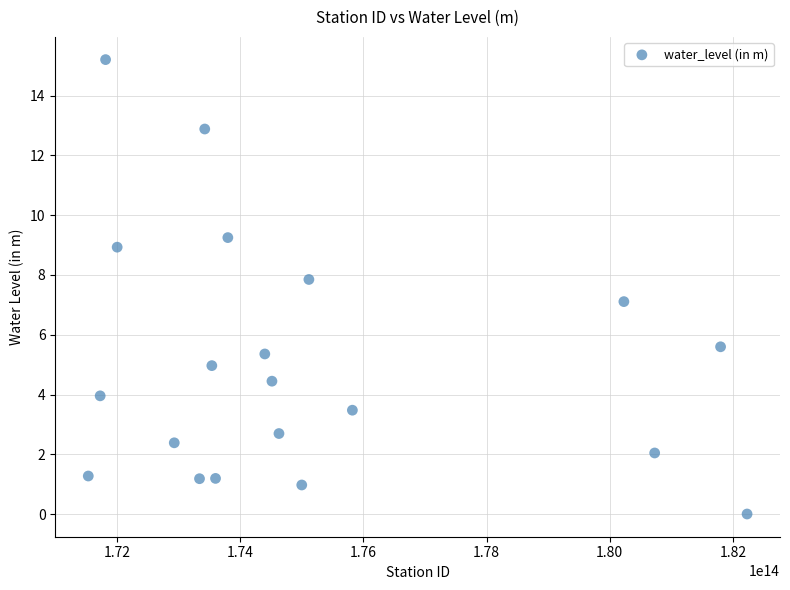

What is the range of Y values (max minus min)?

15.2